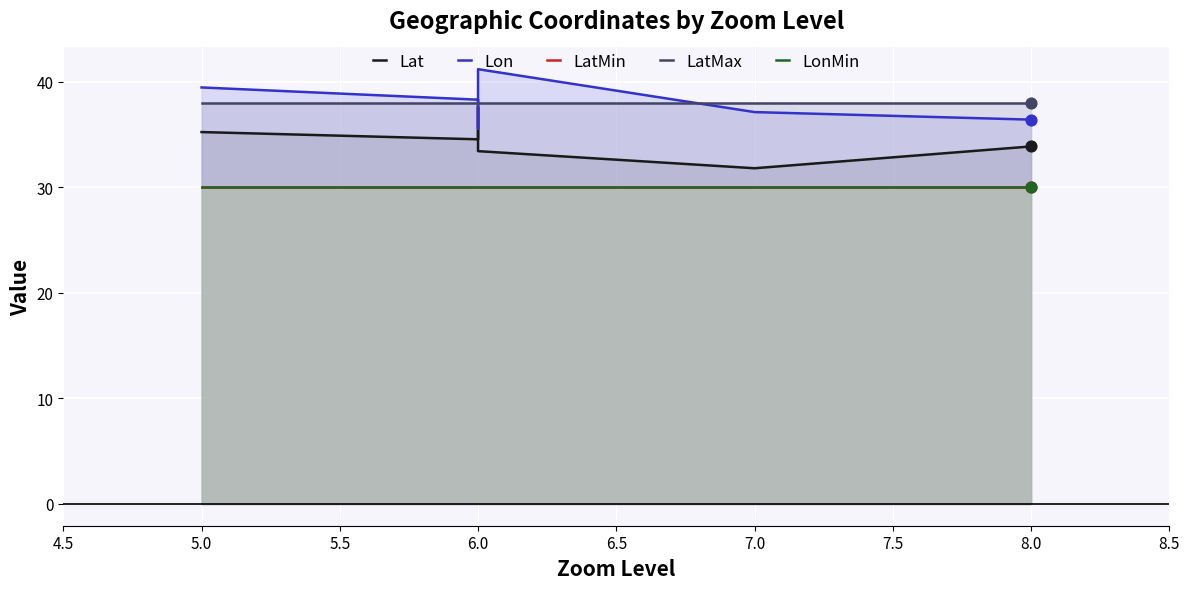

What is the total value across all series at 6.0?

170.9